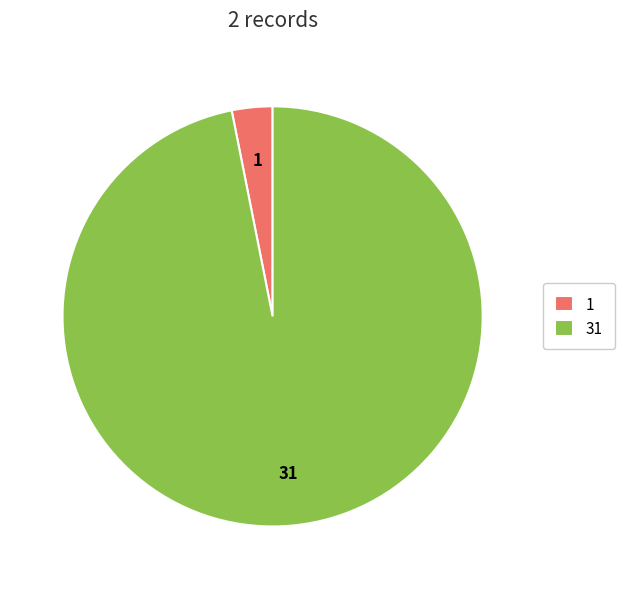

How many segments does this pie chart have?

2